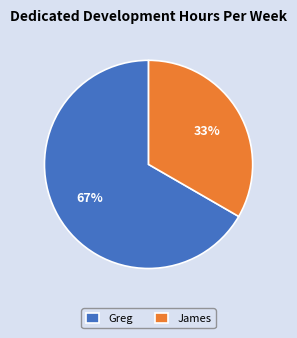

To the nearest percent, what percentage of the pie is Greg?

67%